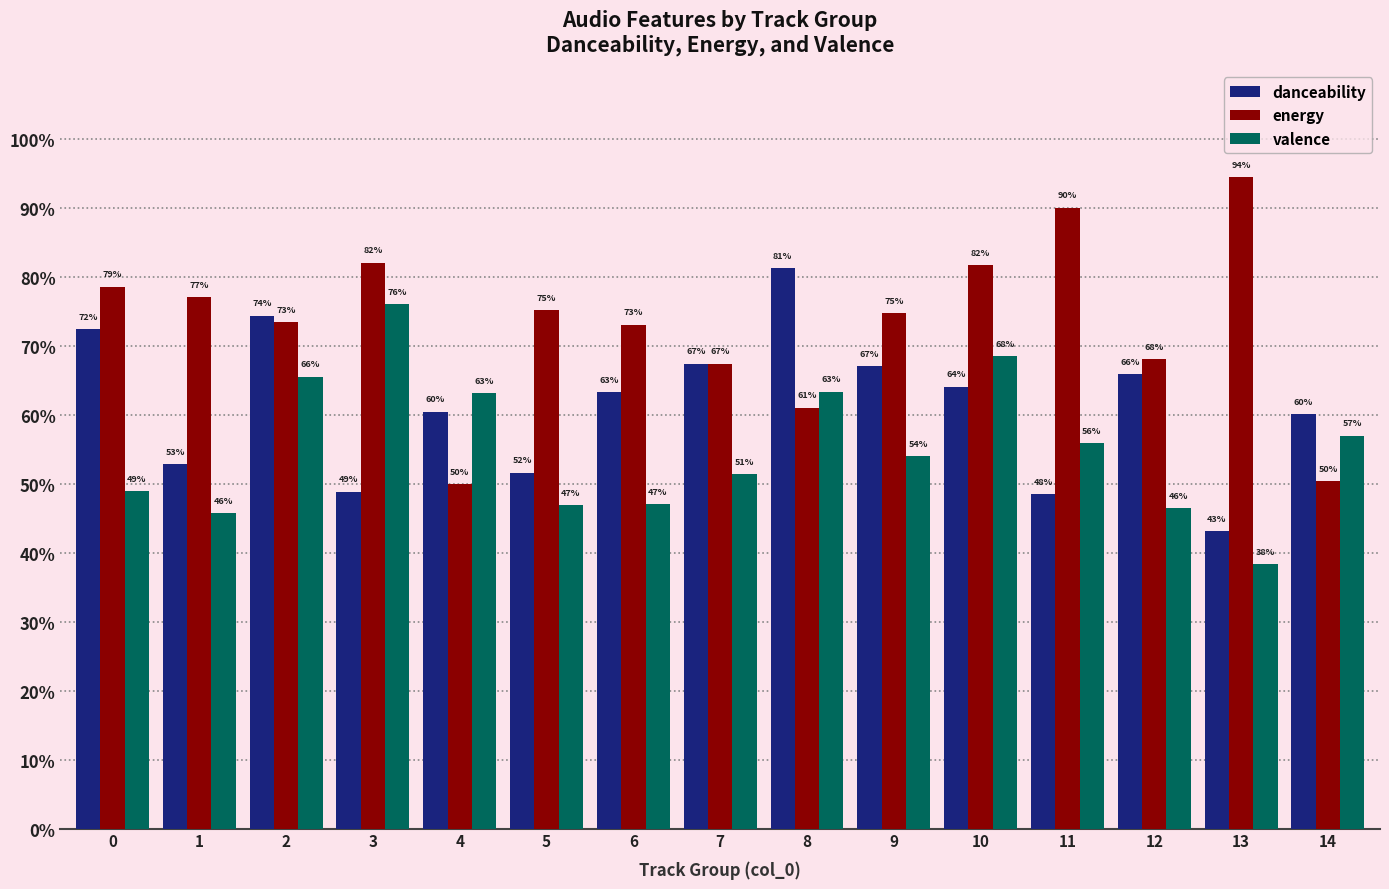

What are all the series names shown in the legend?

danceability, energy, valence